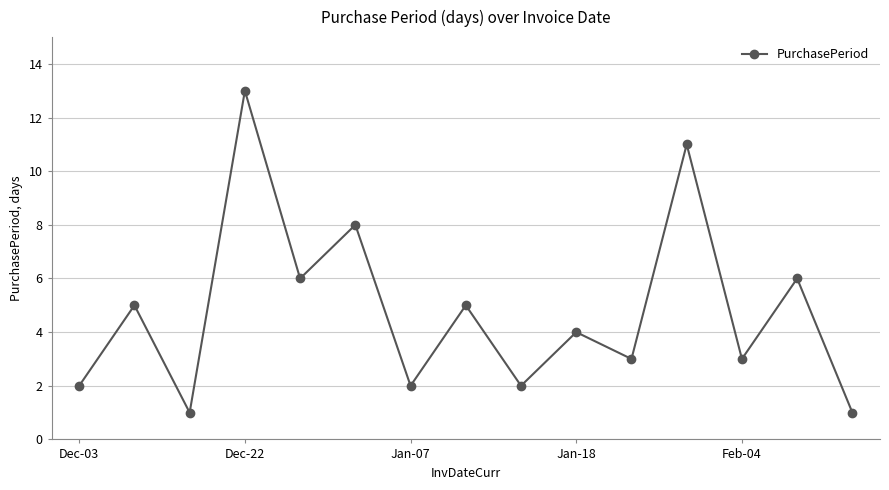

How many interior local peaks (higher than both neighbors) does the data have?

7